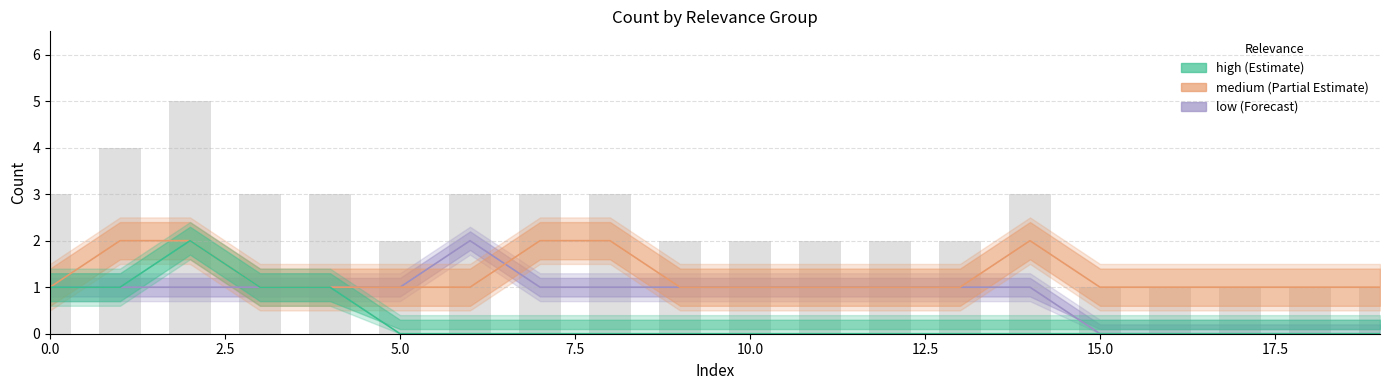

The value of medium at 2.5 is 2. True or false?

True